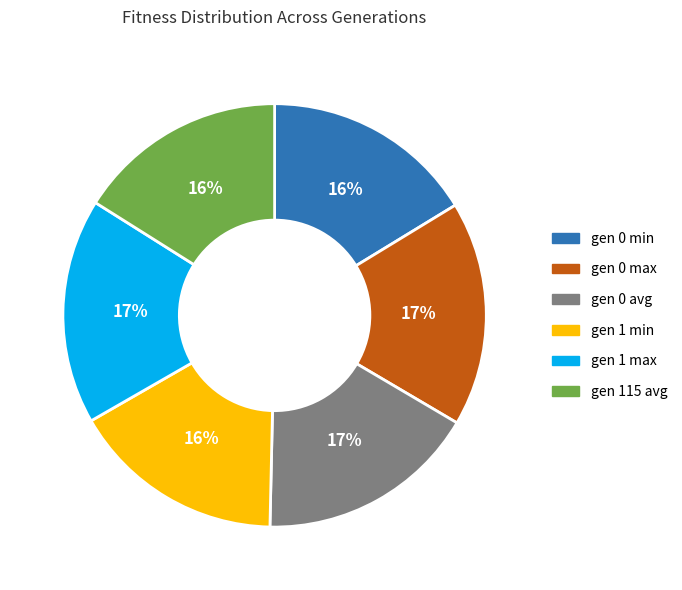

How many segments does this pie chart have?

6